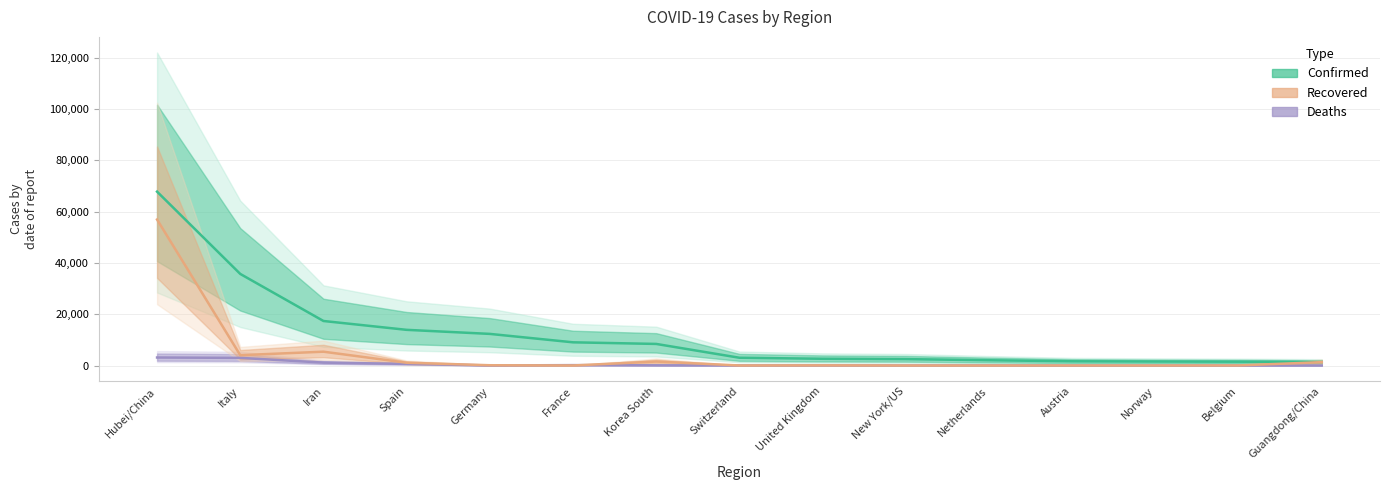

What is the average value of the Recovered series?

4701